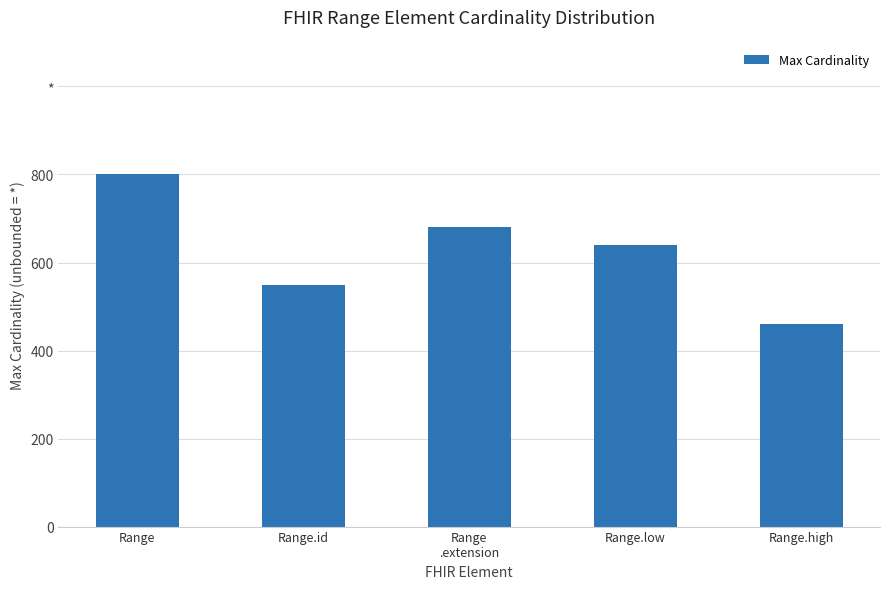

Does the chart contain any negative values?

No